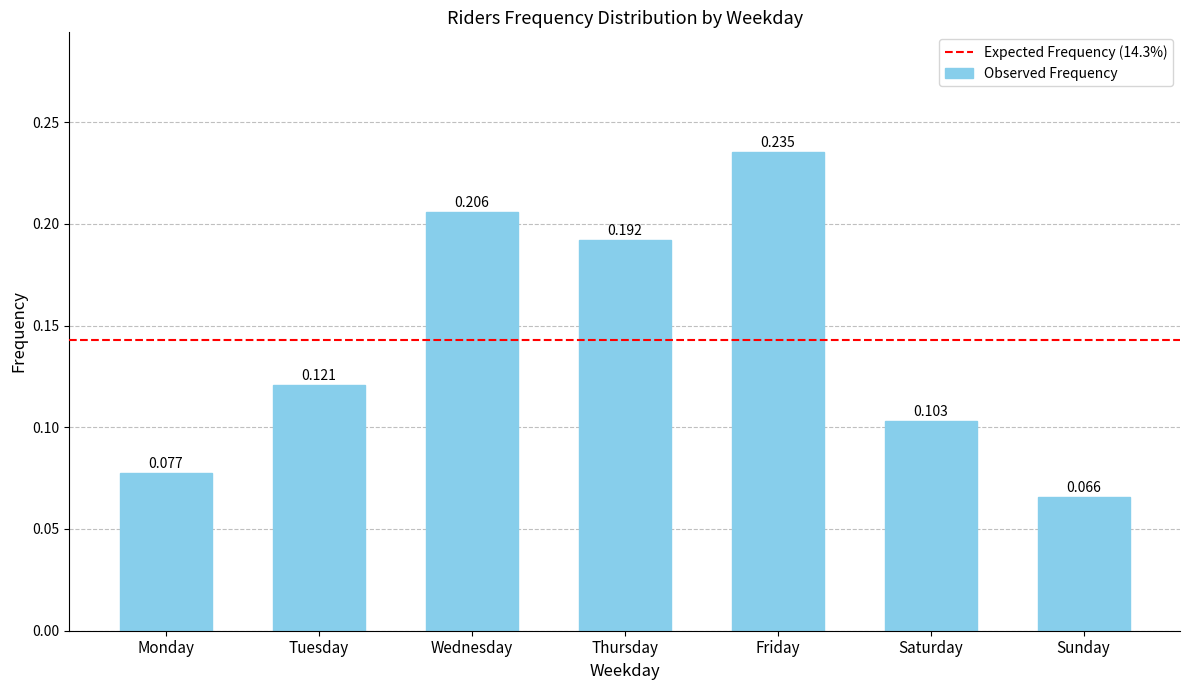

Where is the data nearest to the value 0?

Sunday